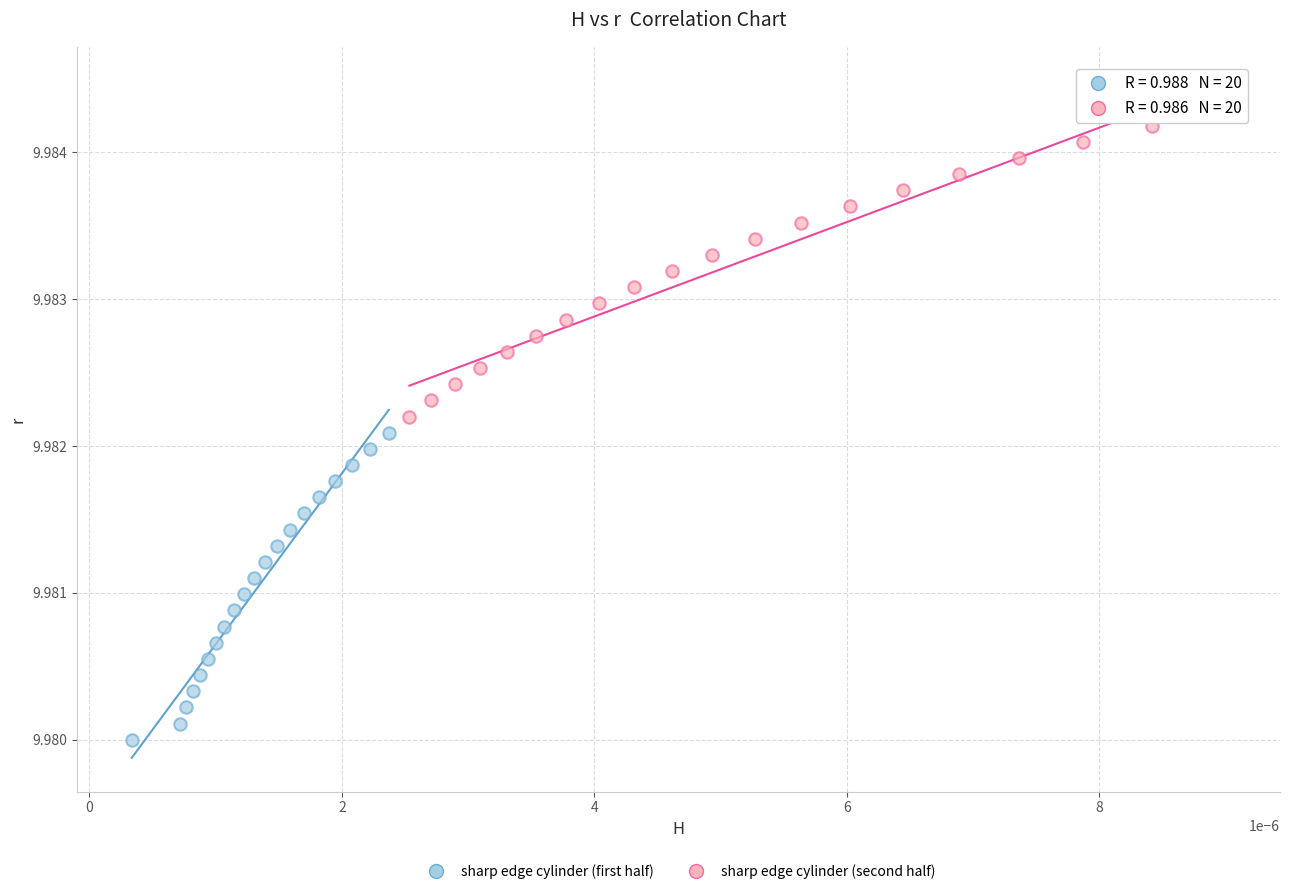

Which series contains the highest Y value?

sharp edge cylinder (second half)